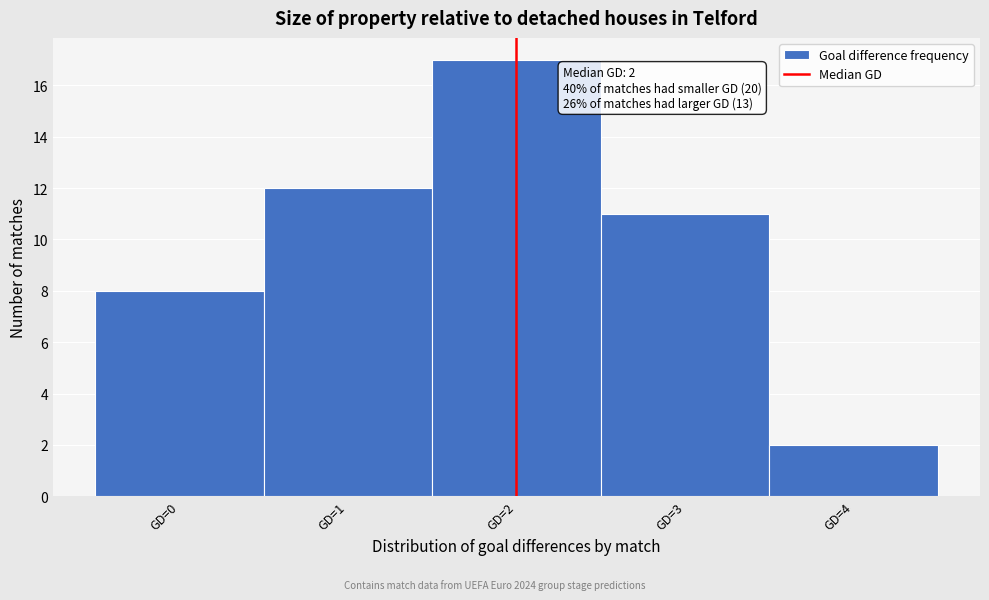

Which range on the x-axis has the tallest bar?

1.5 to 2.5